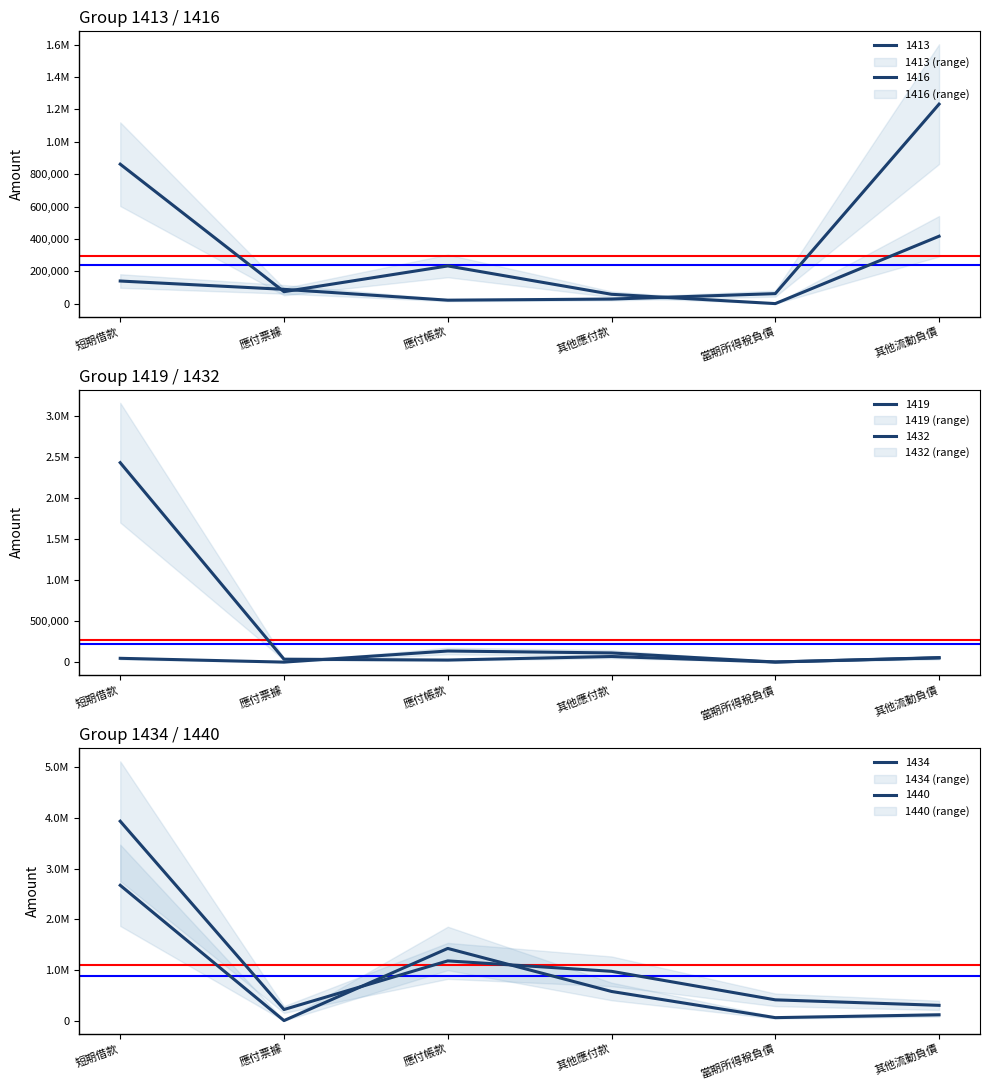

What is the sum of the 1440 values at 其他應付款 and 應付帳款?

2005753